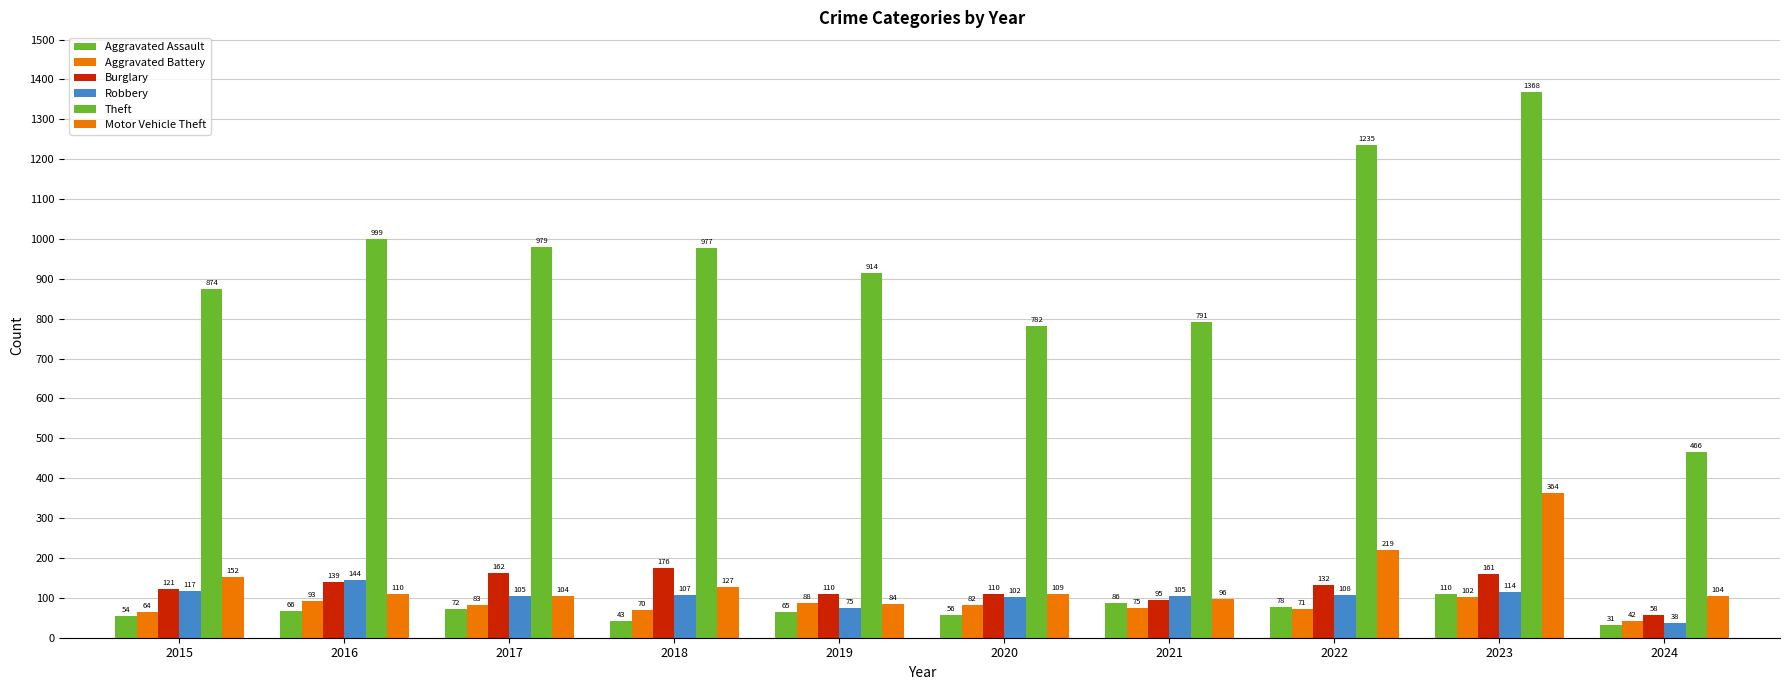

What is the difference between the maximum and second lowest values in the Motor Vehicle Theft series?

268